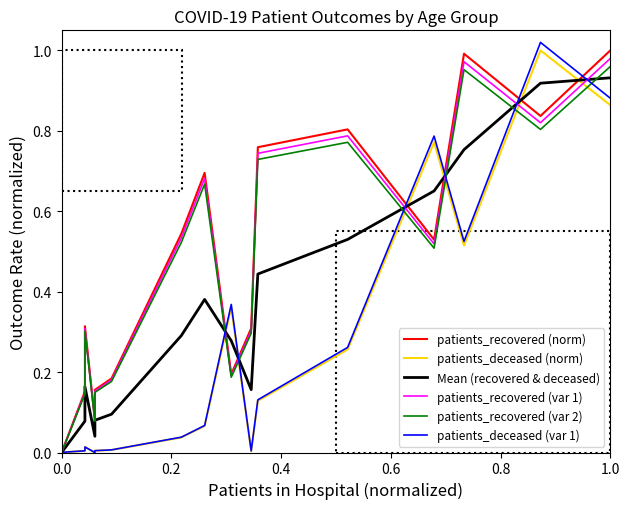

Which series has the largest range (max minus min)?

patients_deceased (var 1)